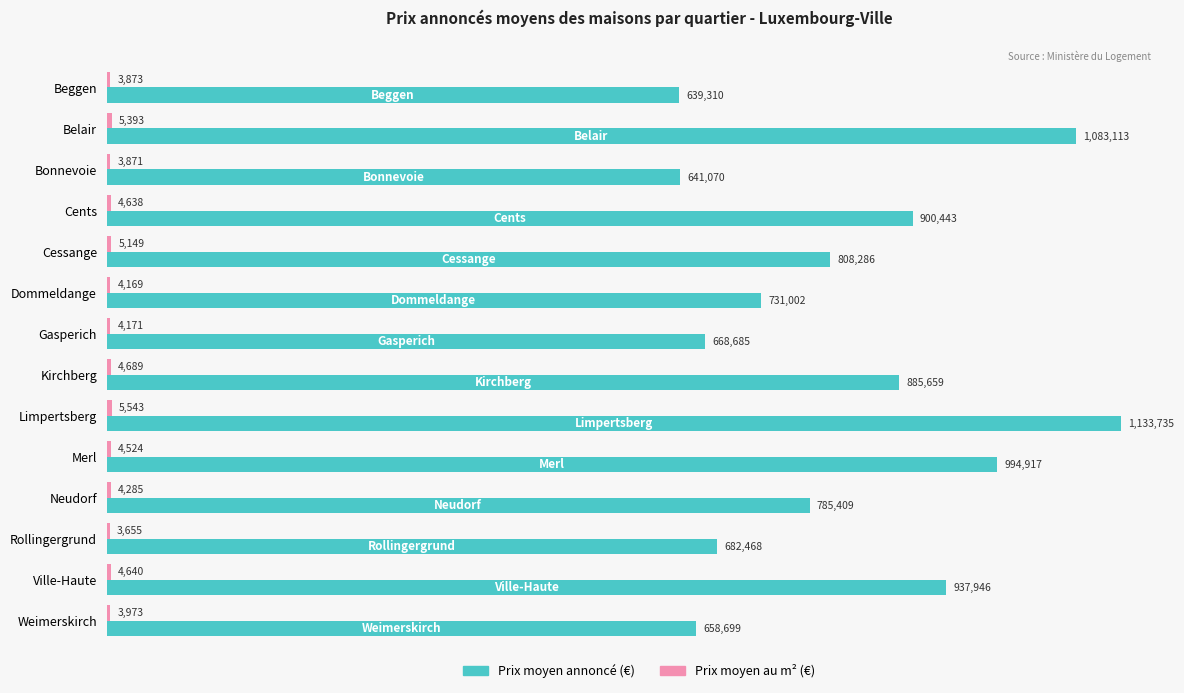

What is the average value of the Prix moyen annoncé (€) series?

825053